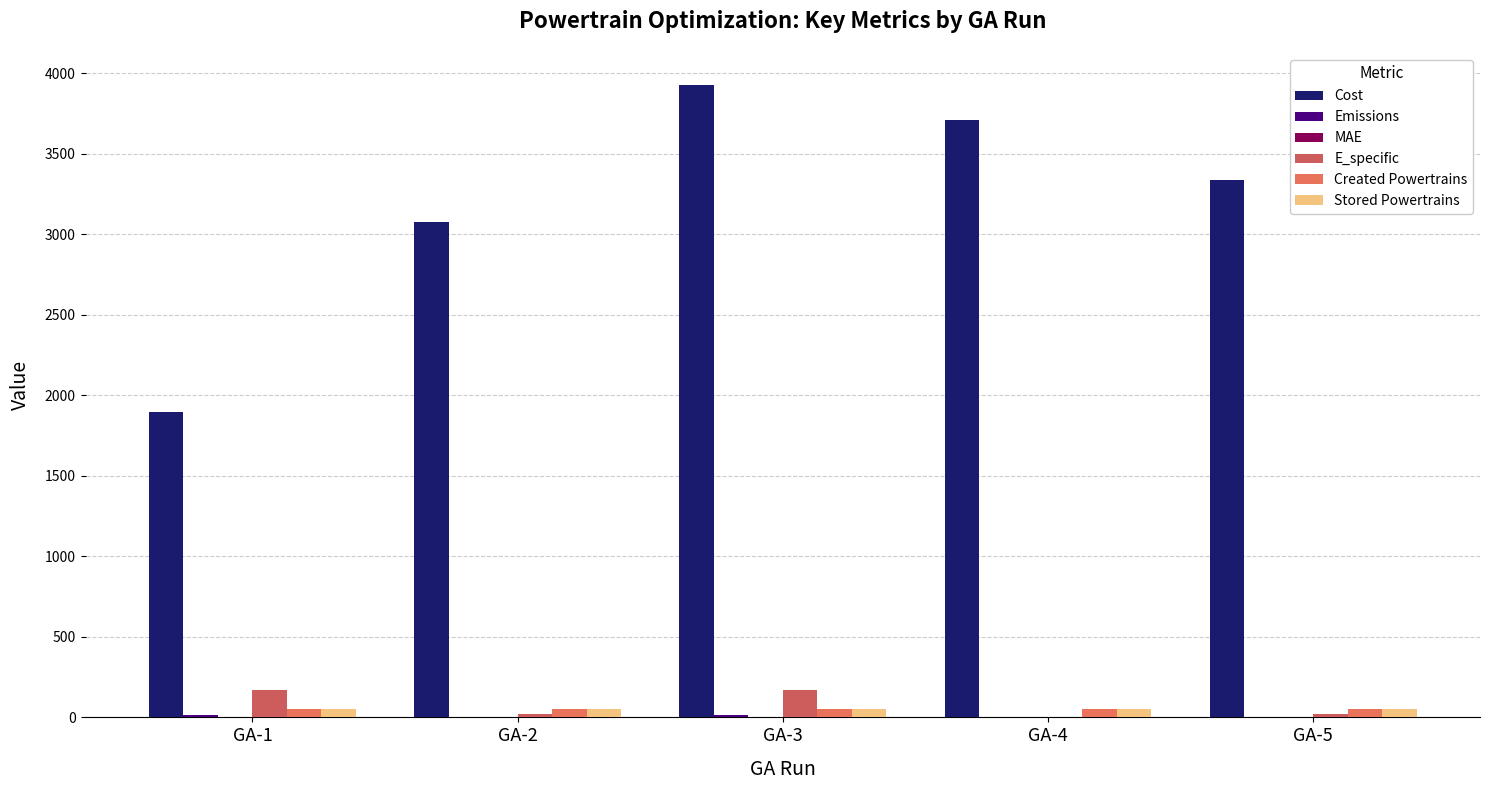

Does the chart contain stacked bars?

No